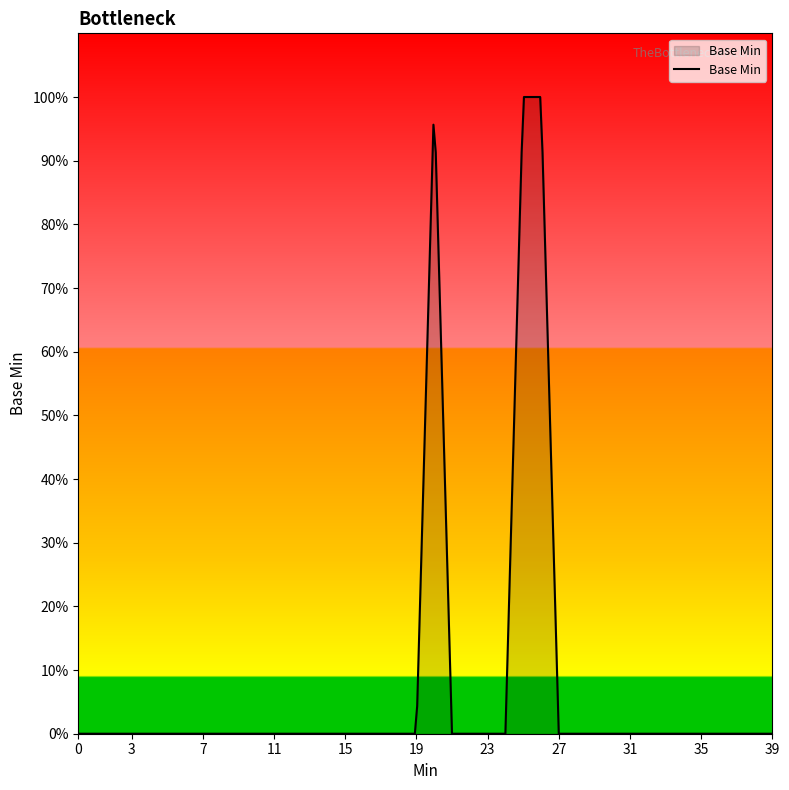

Does the chart display data point markers on the line(s)?

No